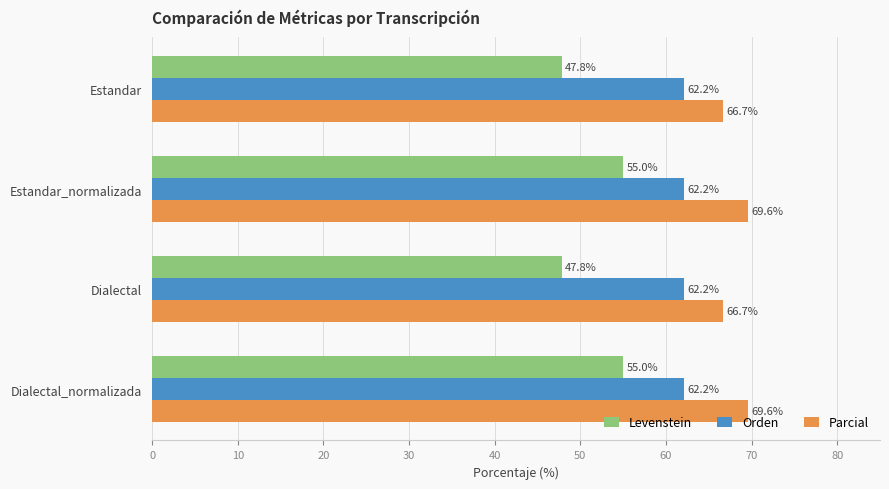

Which series has the largest range (max minus min)?

Levenstein